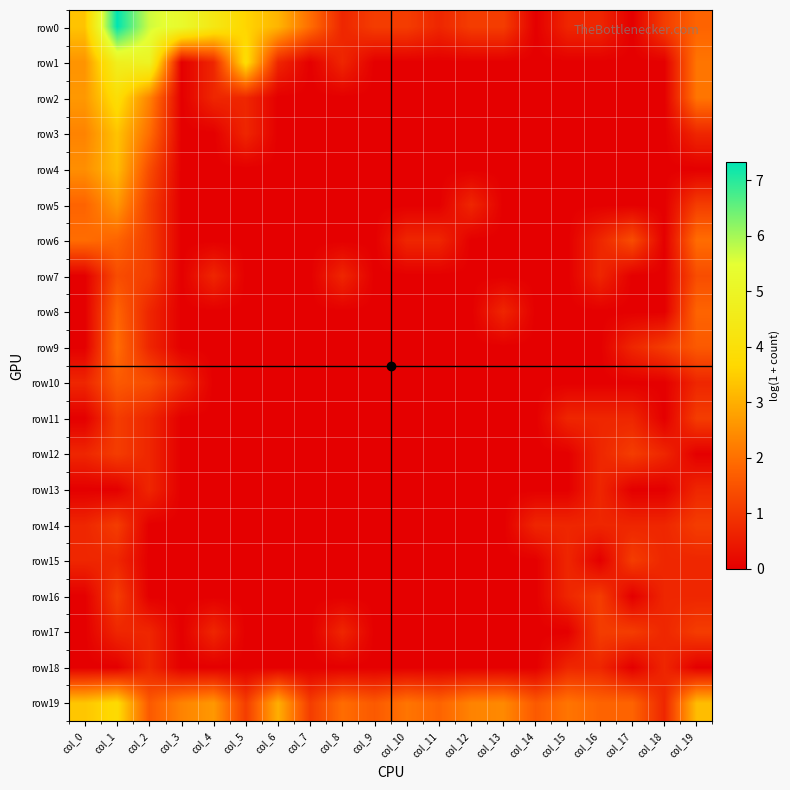

Which series has the largest total across all categories?

row0